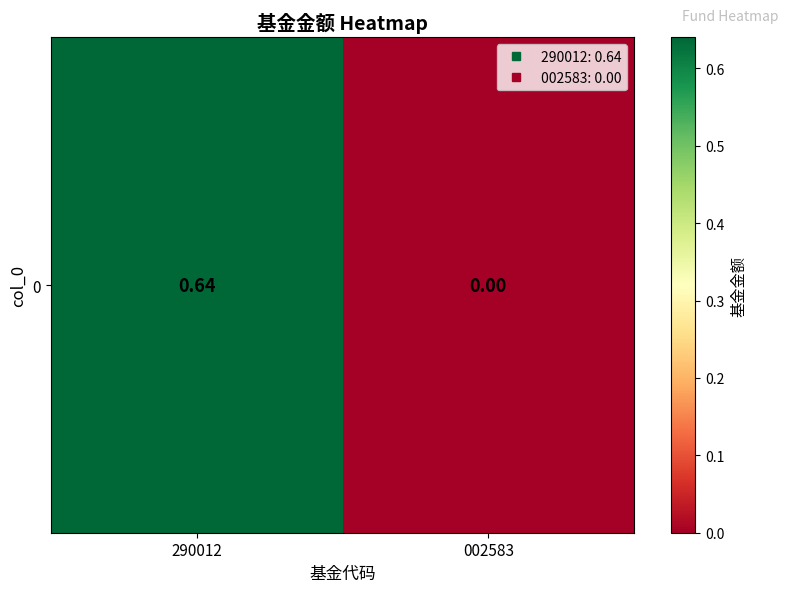

Which category has the lowest value across all series?

002583